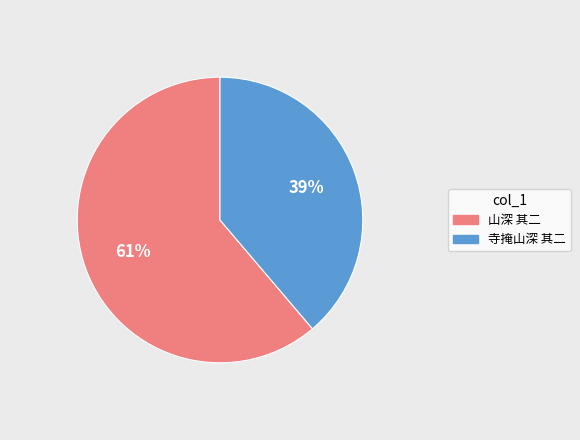

Between 山深 其二 and 寺掩山深 其二, which is larger?

山深 其二